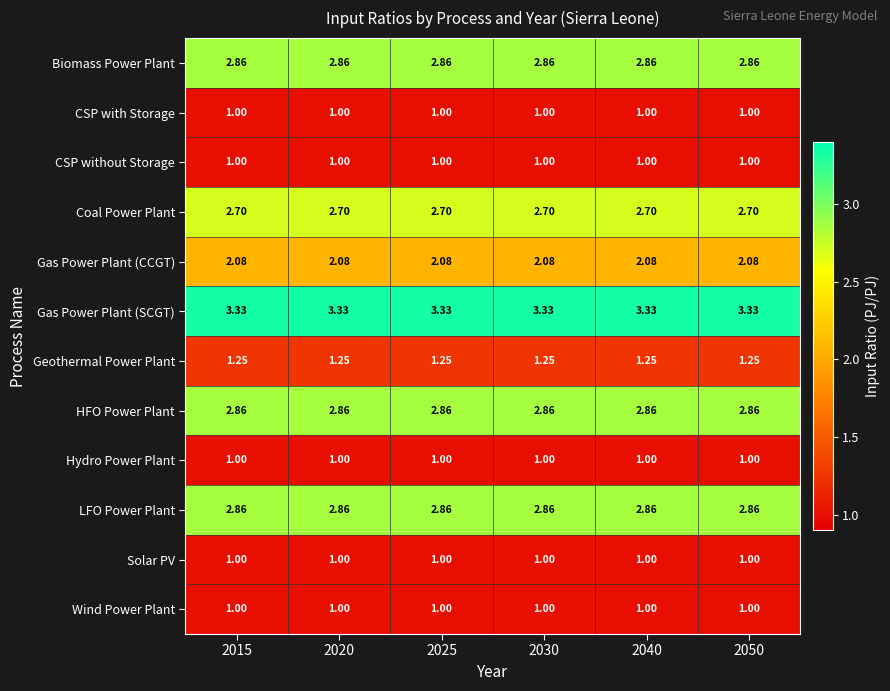

Is the value of Gas Power Plant (CCGT) at 2025 greater than the value of Gas Power Plant (SCGT) at 2030?

No